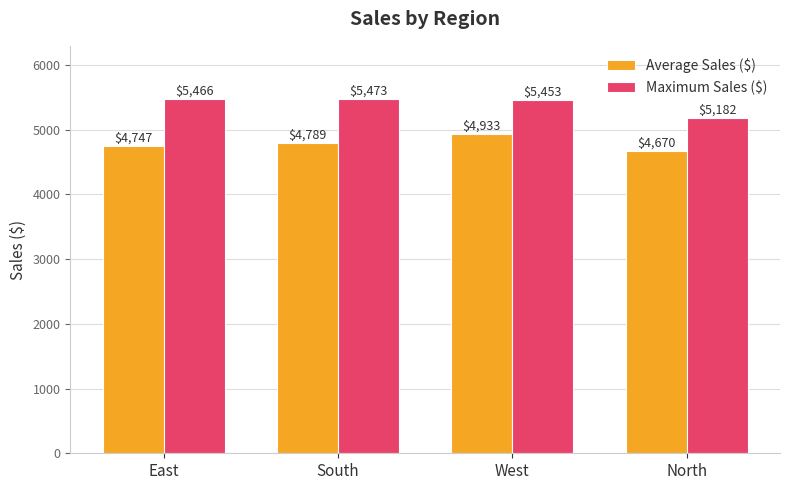

What is the difference between the maximum and second lowest values in the Average Sales ($) series?

186.0